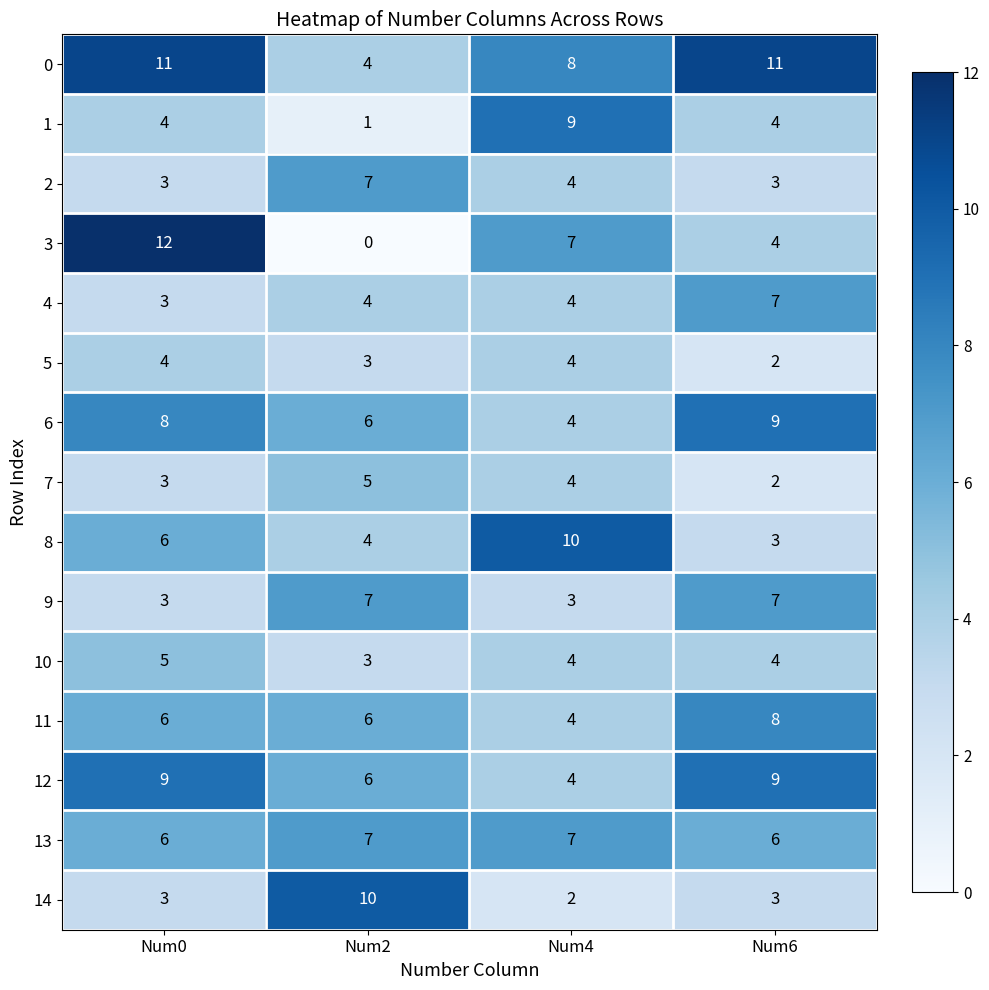

What is the sum of all 11 values?

24